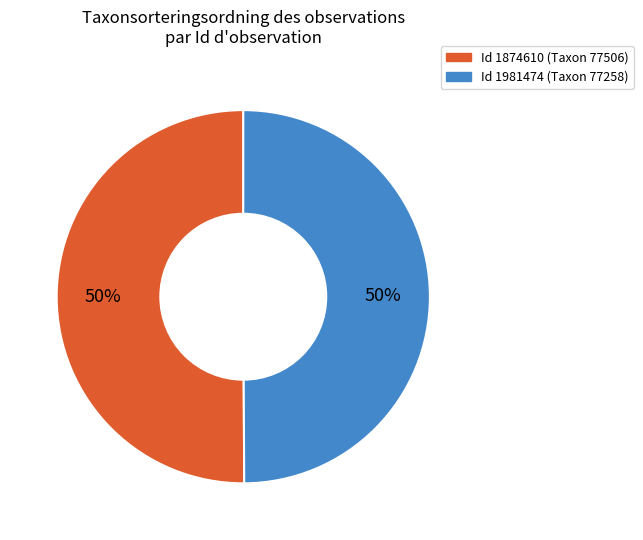

To the nearest percent, what is the average slice percentage?

50%